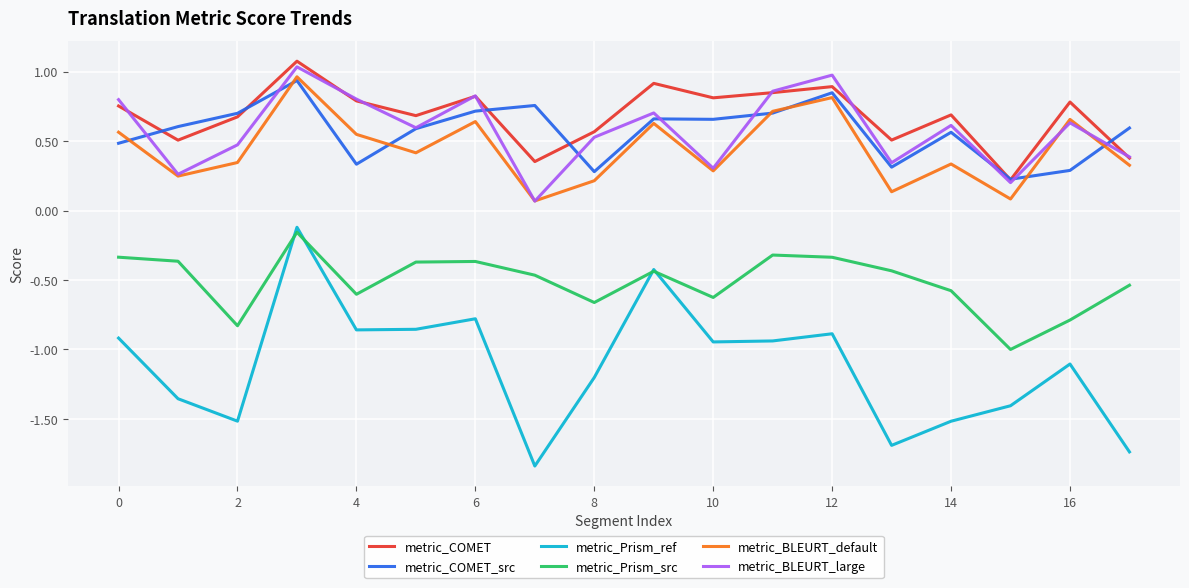

Which series has the largest range (max minus min)?

metric_Prism_ref